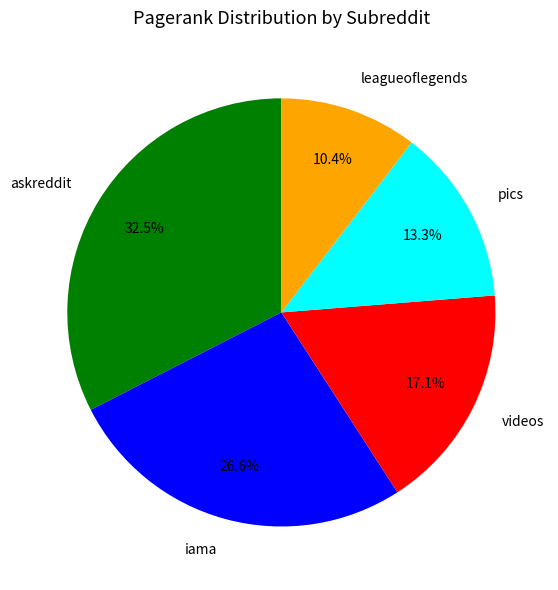

What portion of the pie excludes leagueoflegends?

89.6%